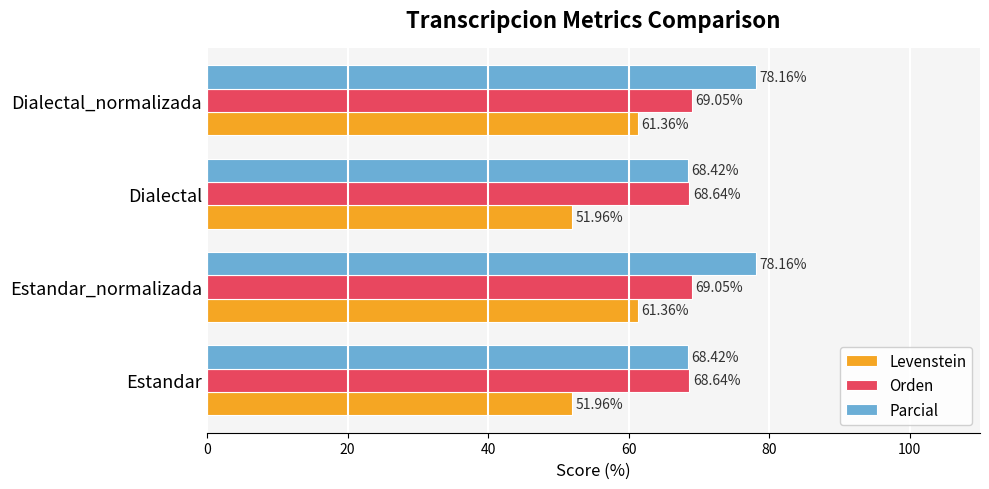

Rank the series by their average value, from highest to lowest.

Parcial, Orden, Levenstein